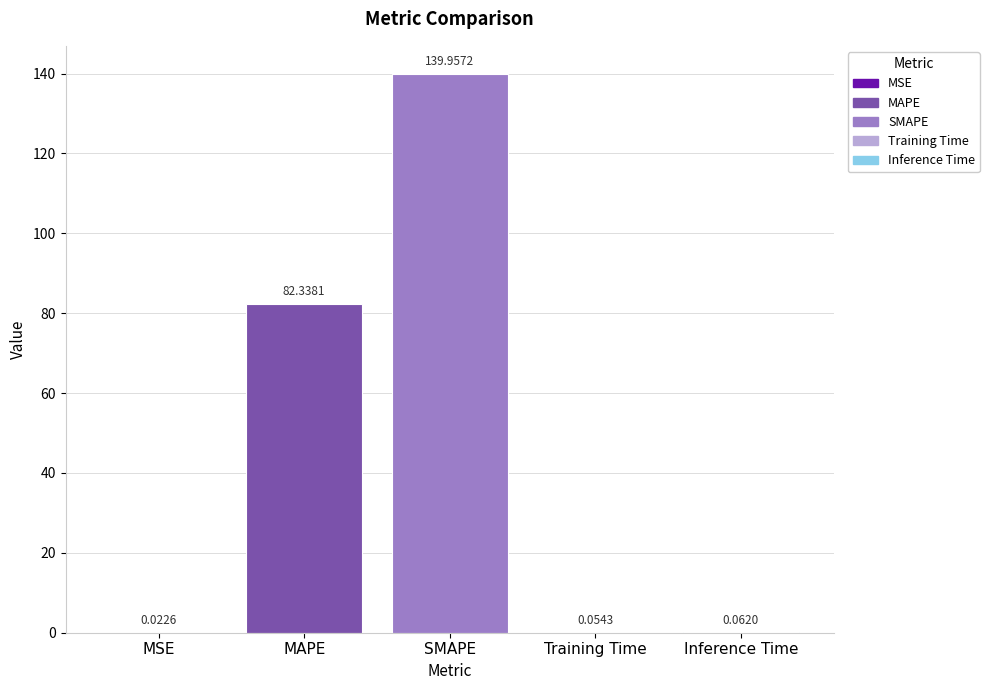

At which label is the value closest to 69?

MAPE